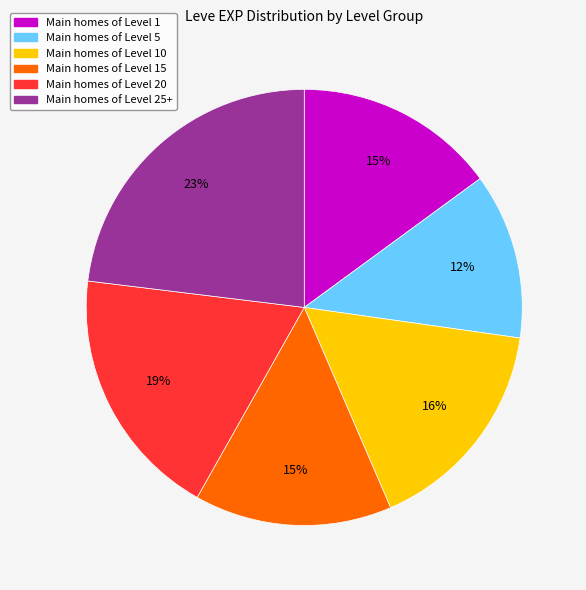

Is there any slice that represents more than half of the pie?

No